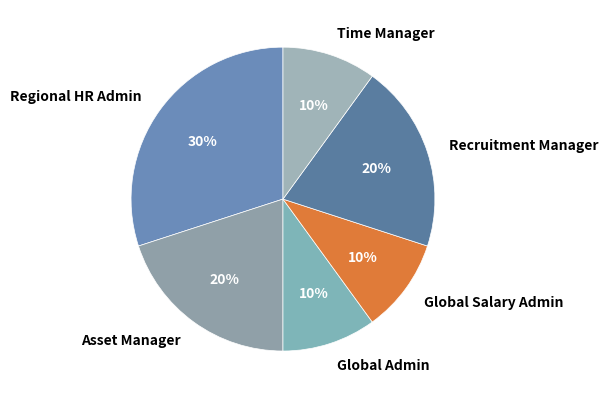

Which category has the biggest portion of the pie?

Regional HR Admin